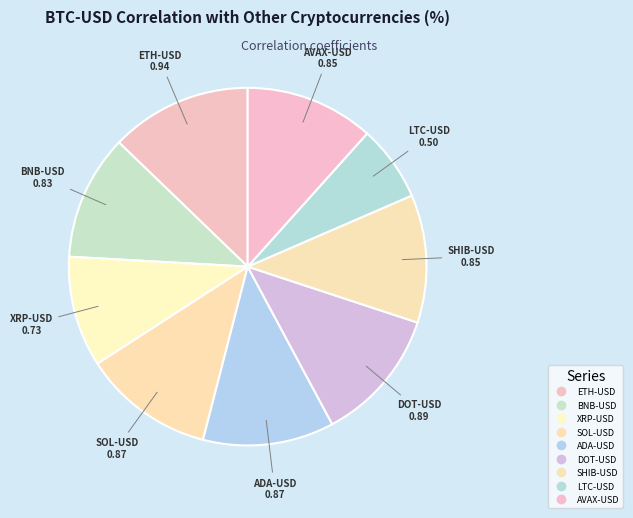

How many segments does this pie chart have?

9